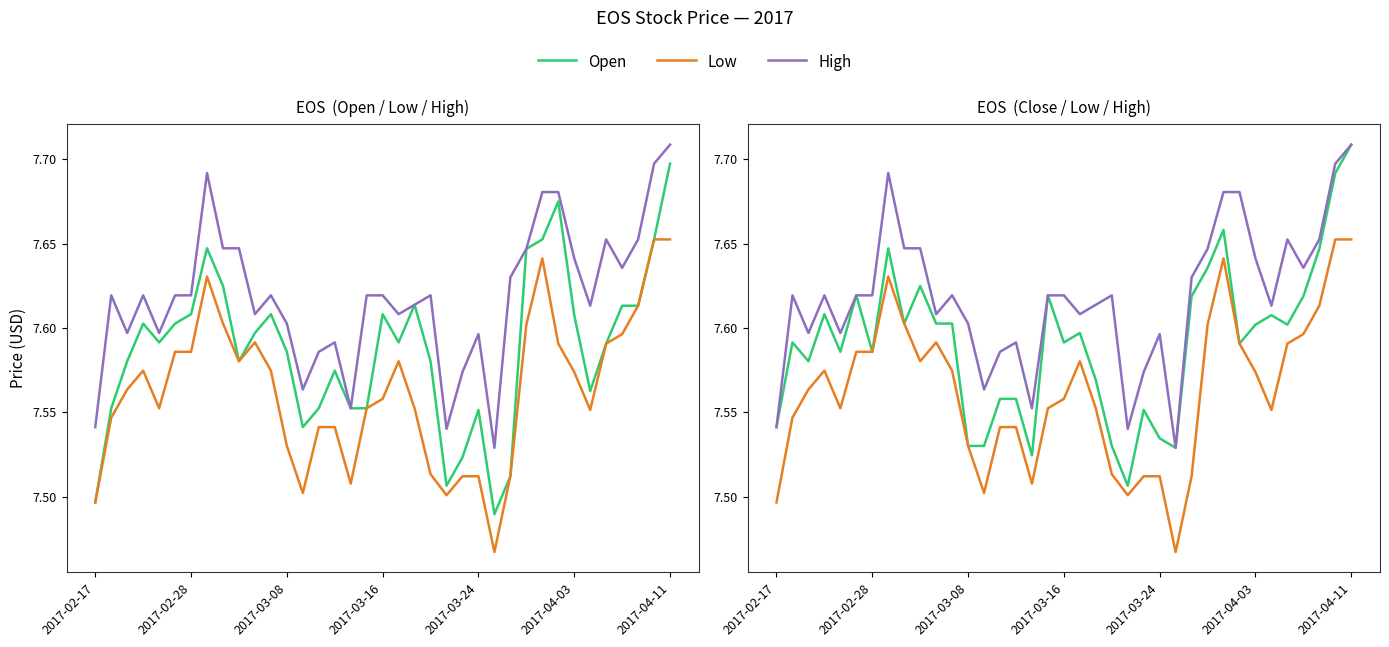

What is the label of the 6th point from the left?

2017-04-03